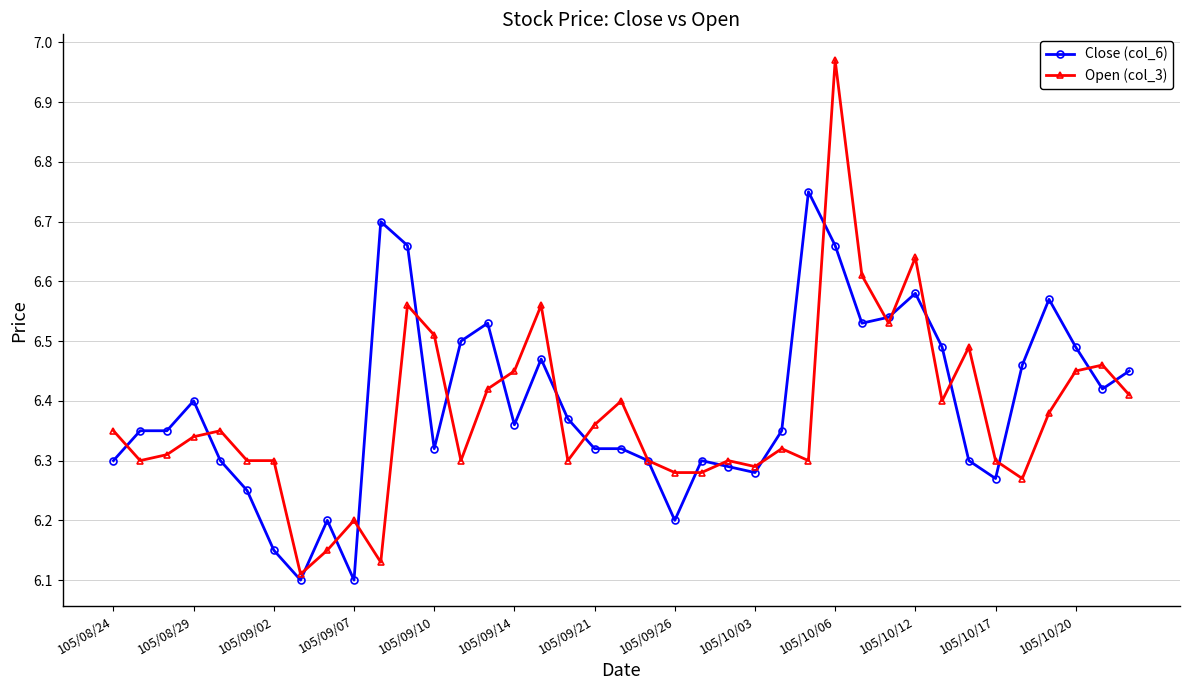

True or false: Open (col_3) has more than 0 points higher than both neighbors.

True